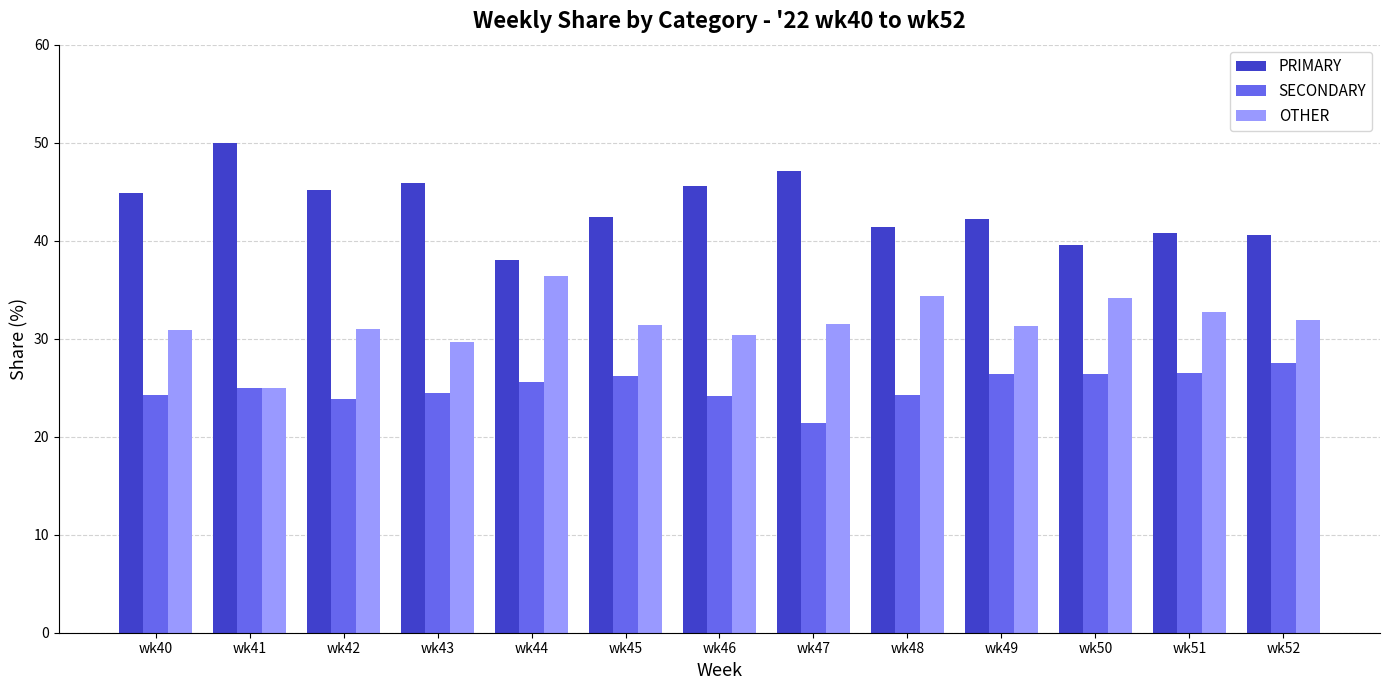

The value of OTHER at wk43 is 13.0. True or false?

False